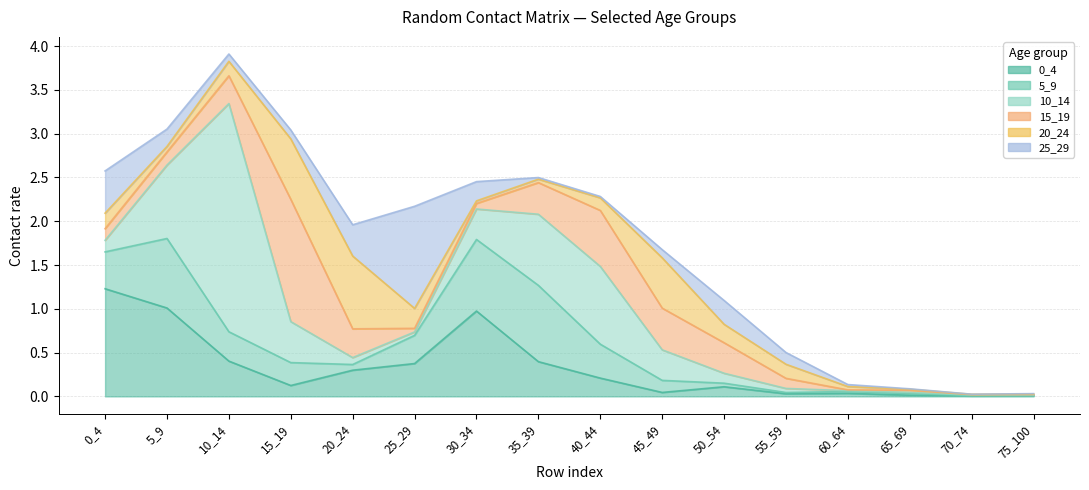

What is the difference between the 15_19 values at 60_64 and 50_54?

0.3